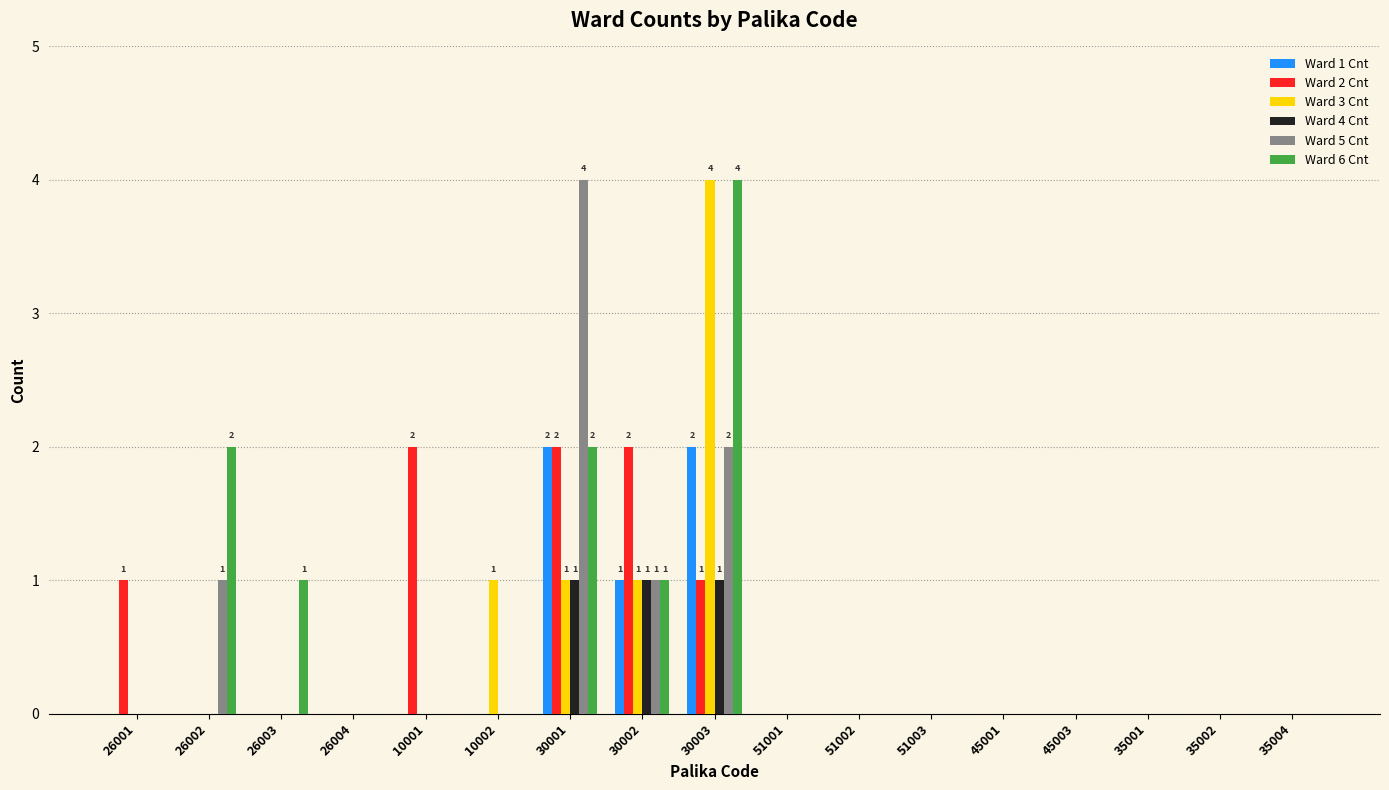

Which series changed the most between 26003 and 30002?

Ward 2 Cnt